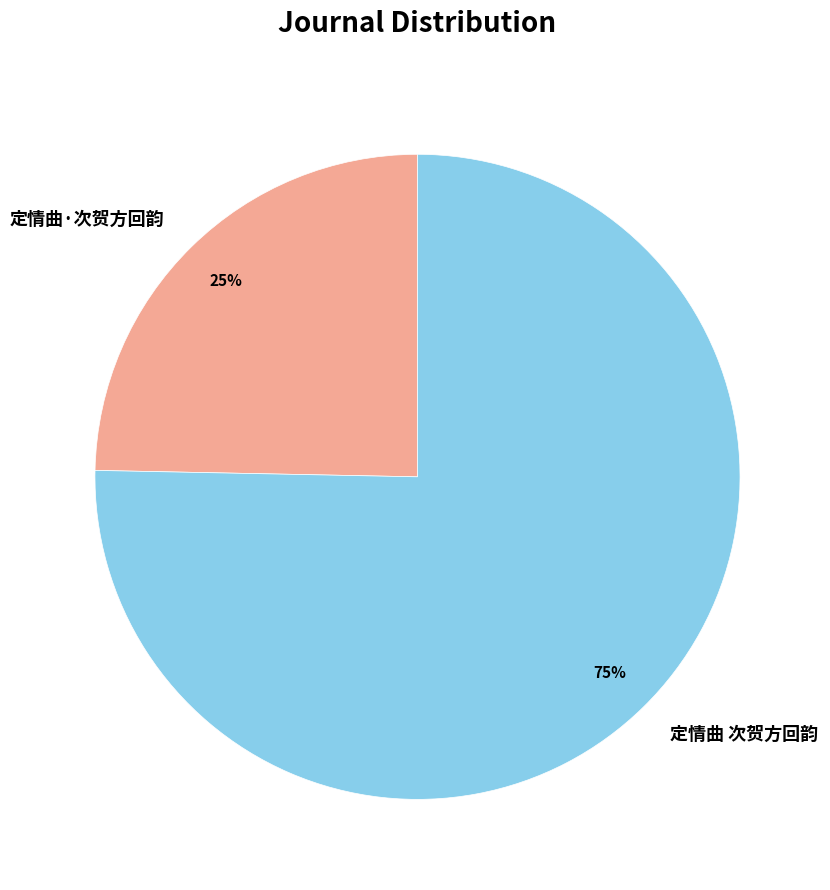

Which category has the biggest portion of the pie?

定情曲 次贺方回韵